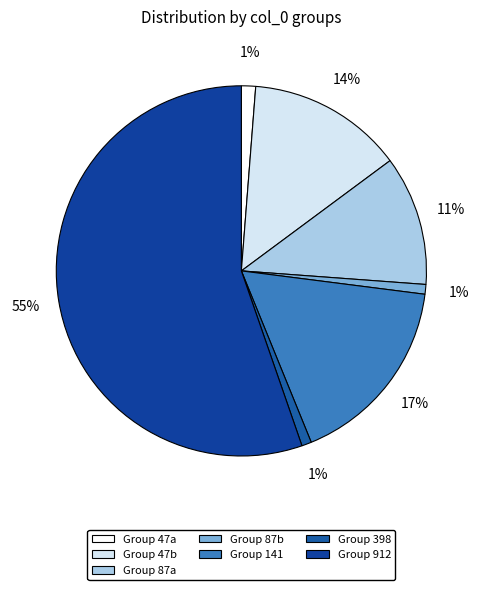

Which category has the biggest portion of the pie?

Group 912